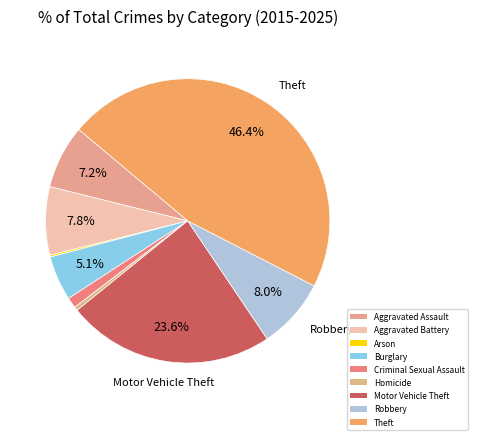

What percentage is the Aggravated Assault slice, to the nearest percent?

7%